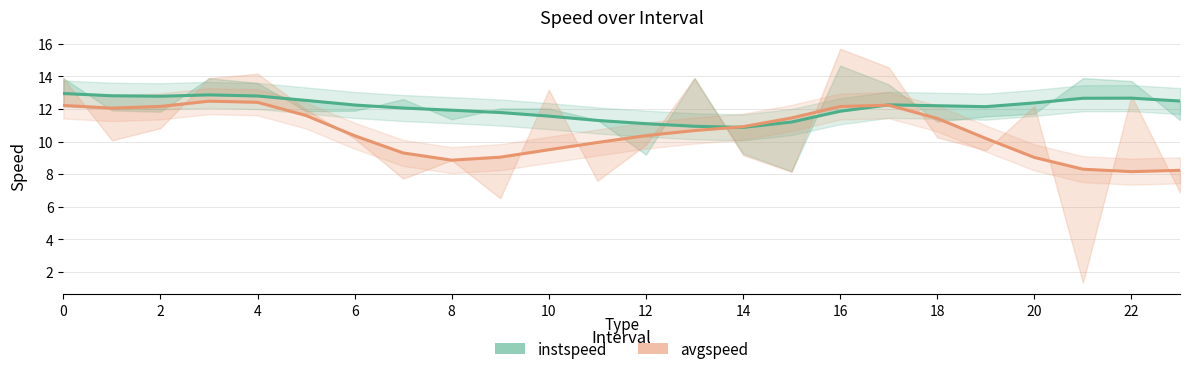

What is the value of the instspeed point at the 8th from the left?

12.1